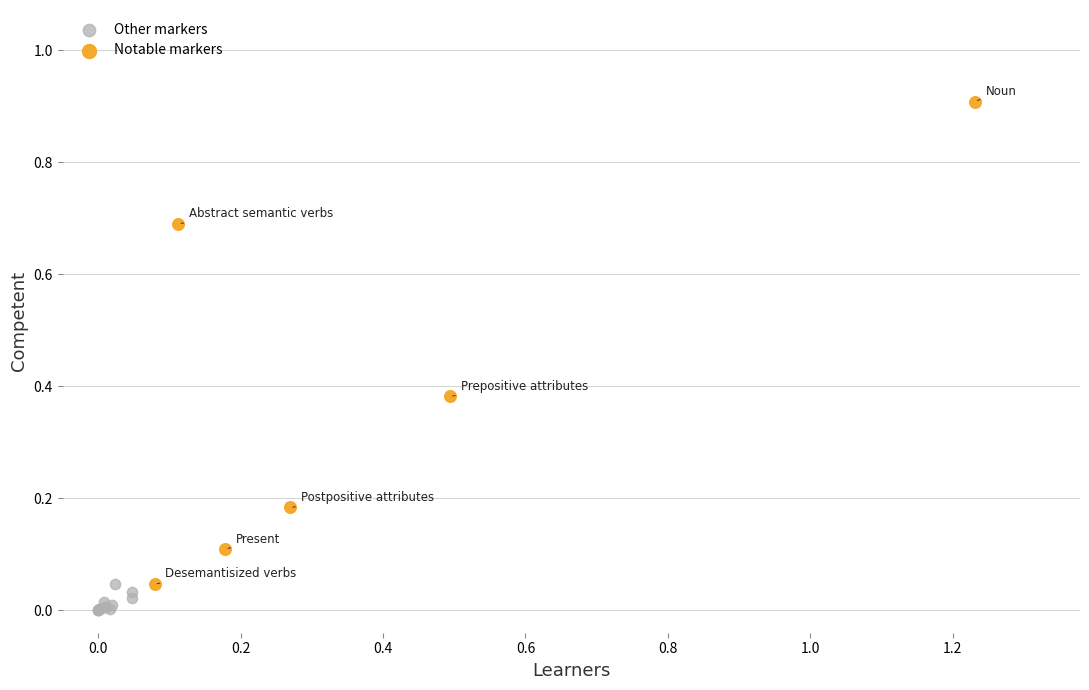

Which series reaches the maximum Y coordinate?

Notable markers